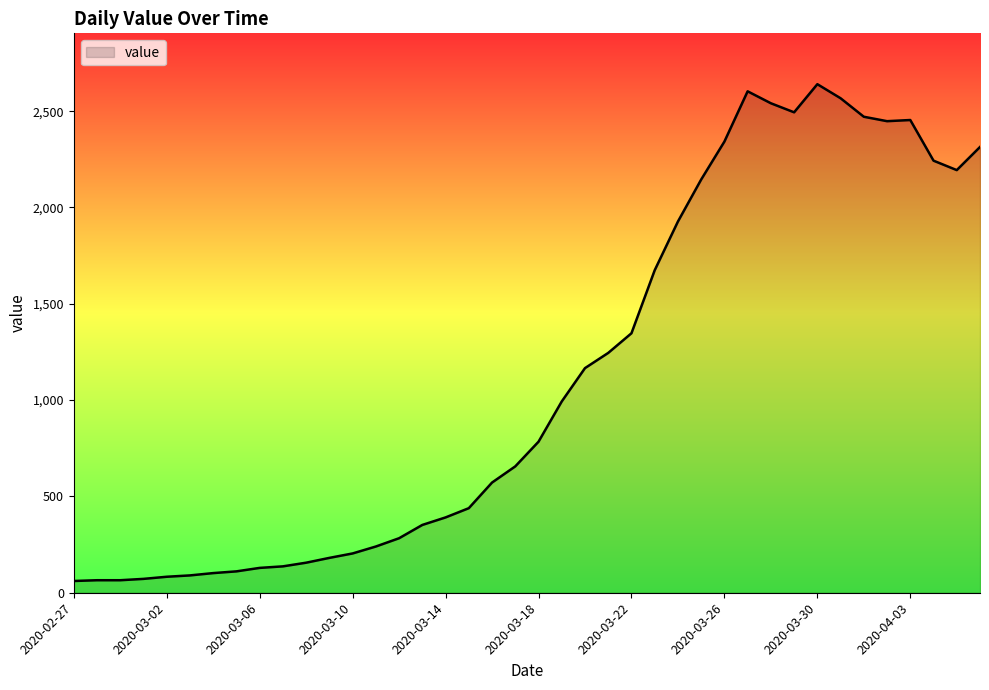

What is the difference between the maximum and minimum values?

2579